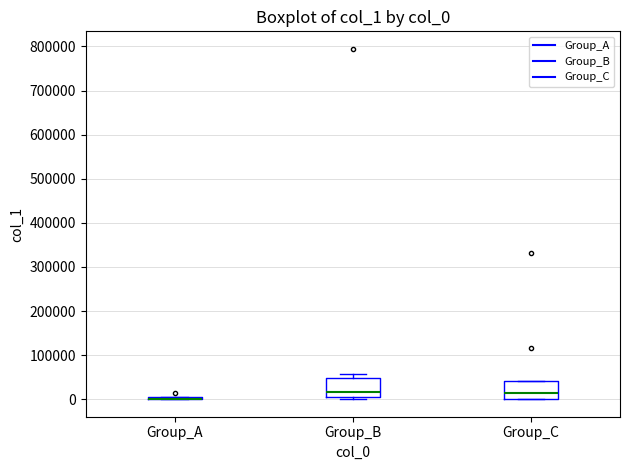

Reading left to right, transcribe this box plot: for each box, give where its median line is, the range the box spans, and where its two whiskers end, as read against the y-axis. The values are not printed on the chart, so give them approximately, as read against the axis.

Group_A: box collapsed to a line at 0, whiskers 0 to 10000
Group_B: median 20000, box 10000 to 50000, whiskers 0 to 60000
Group_C: median 10000, box 0 to 40000, whiskers 0 to 40000